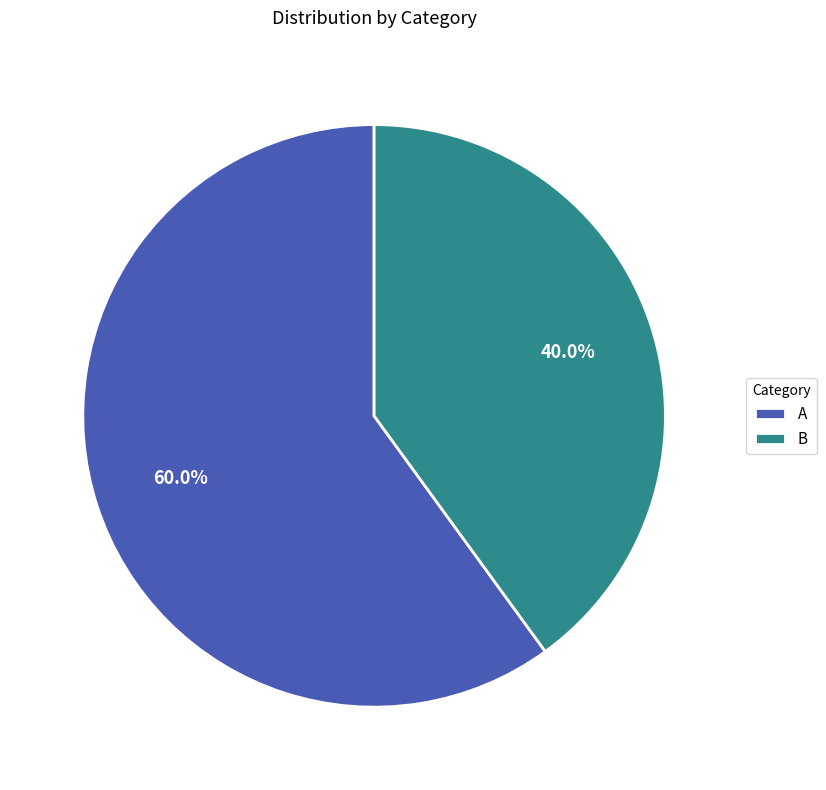

To the nearest percent, what portion does B represent?

40%